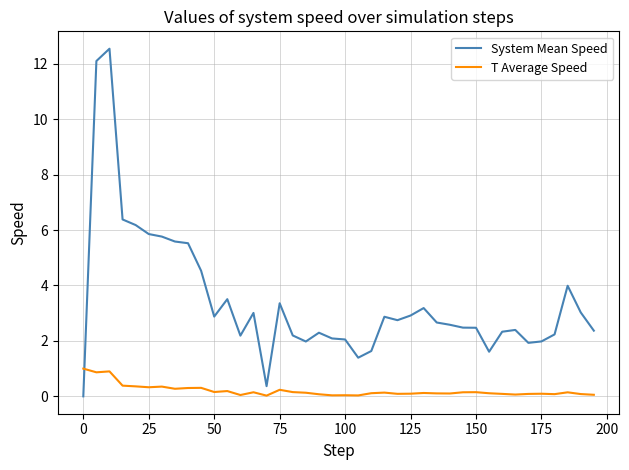

Which series has the largest total across all categories?

System Mean Speed